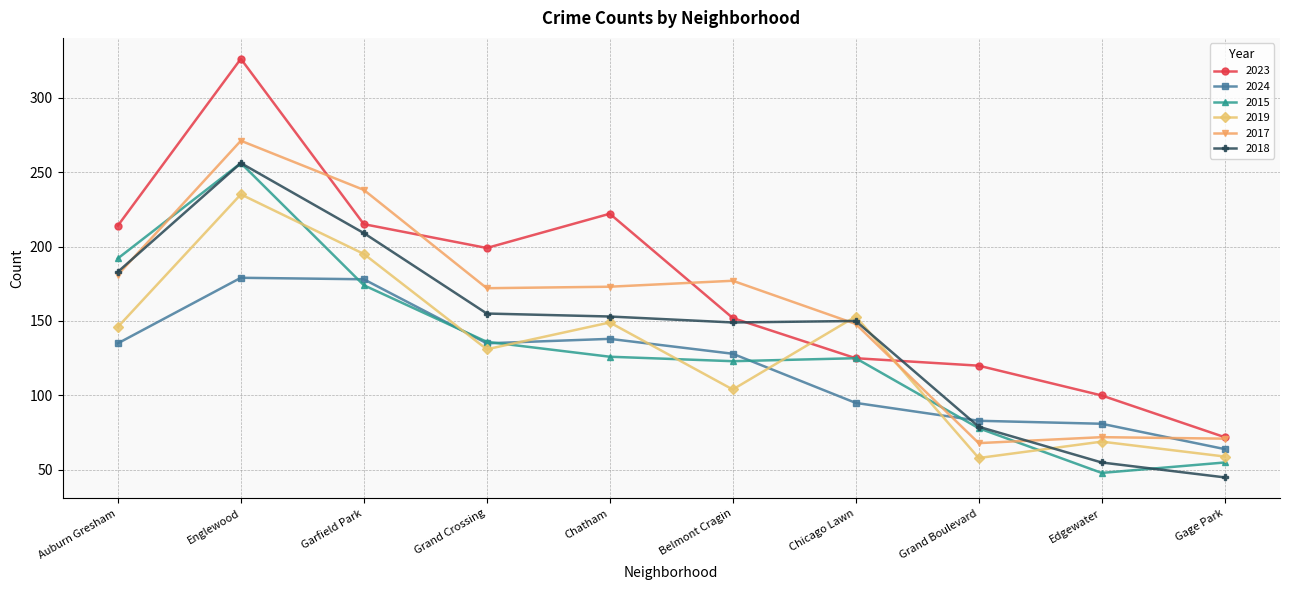

The 2017 series shows 177 at Belmont Cragin. True or false?

True